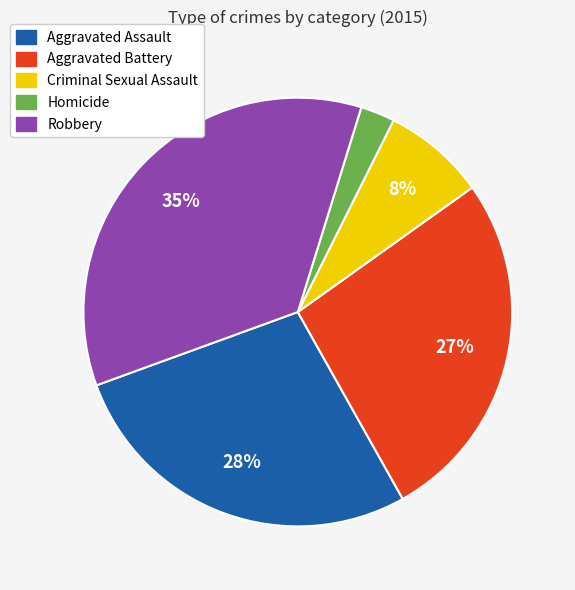

Is the sum of Aggravated Assault and Criminal Sexual Assault greater than half?

No